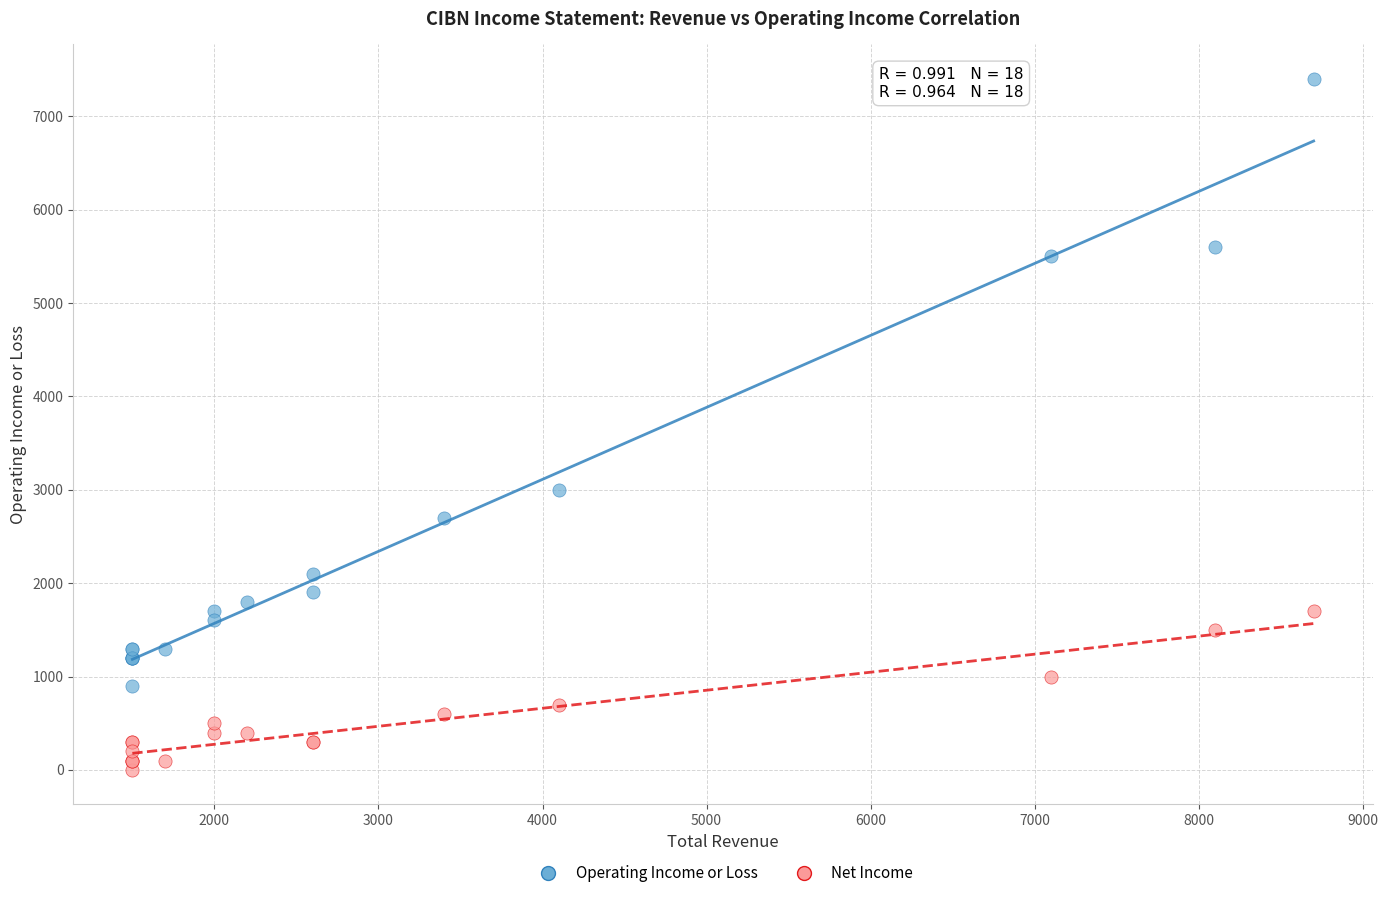

What are all the series names shown in the legend?

Operating Income or Loss, Net Income